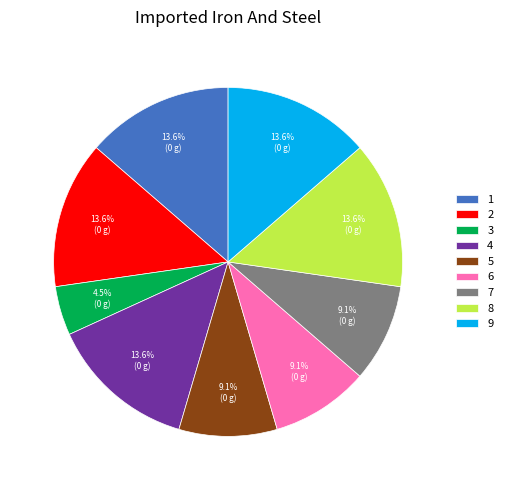

Is there a majority slice in this chart?

No